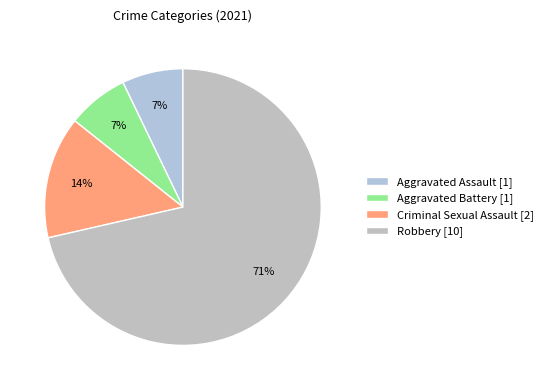

True or false: Criminal Sexual Assault accounts for 14% of the total.

True